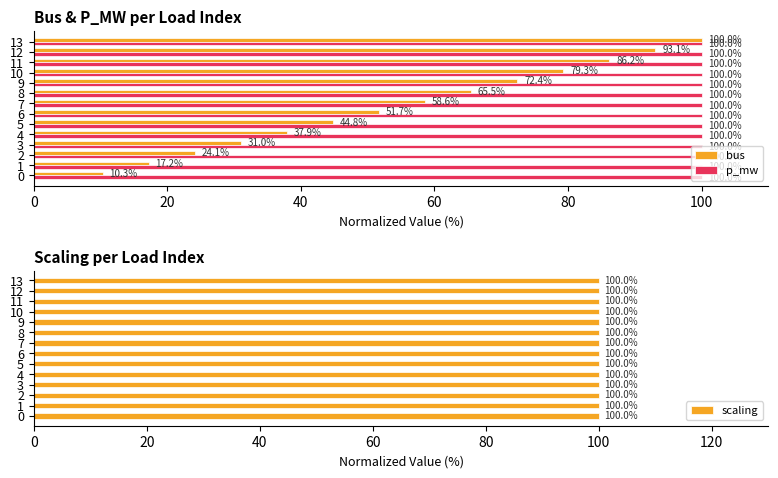

What is the lowest value of the bus series?

10.3